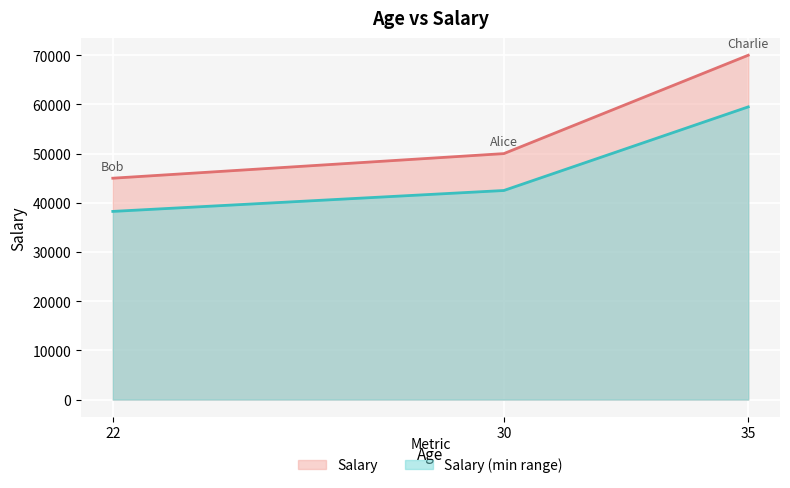

What is the difference between the maximum and minimum values?

25000